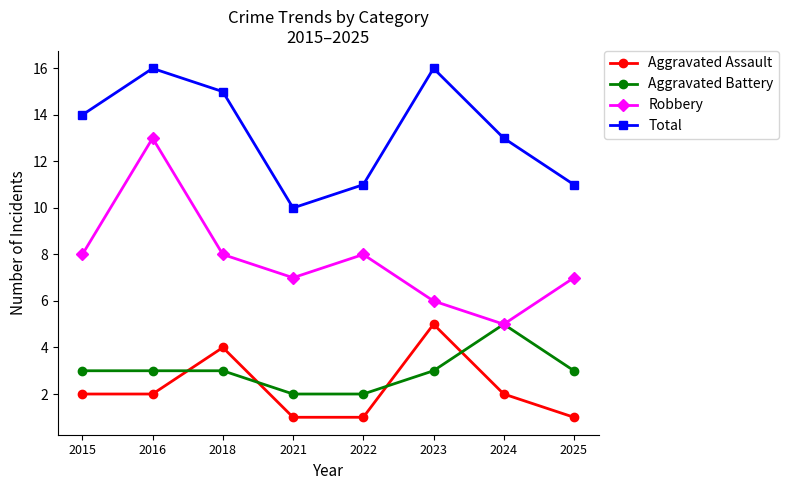

Rank the series at 2018 from lowest to highest value.

Aggravated Battery, Aggravated Assault, Robbery, Total